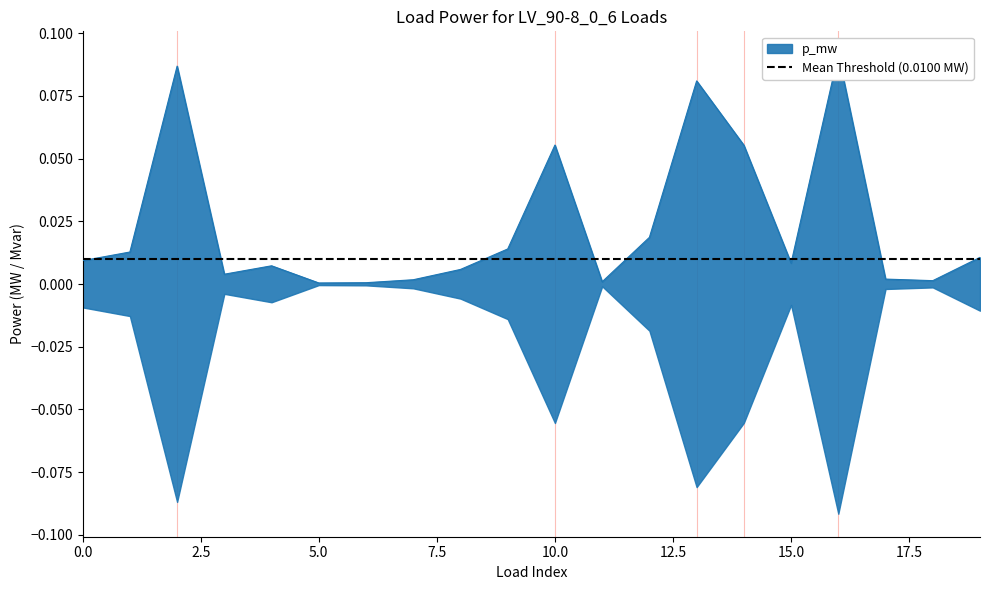

Where is the first local minimum?

3